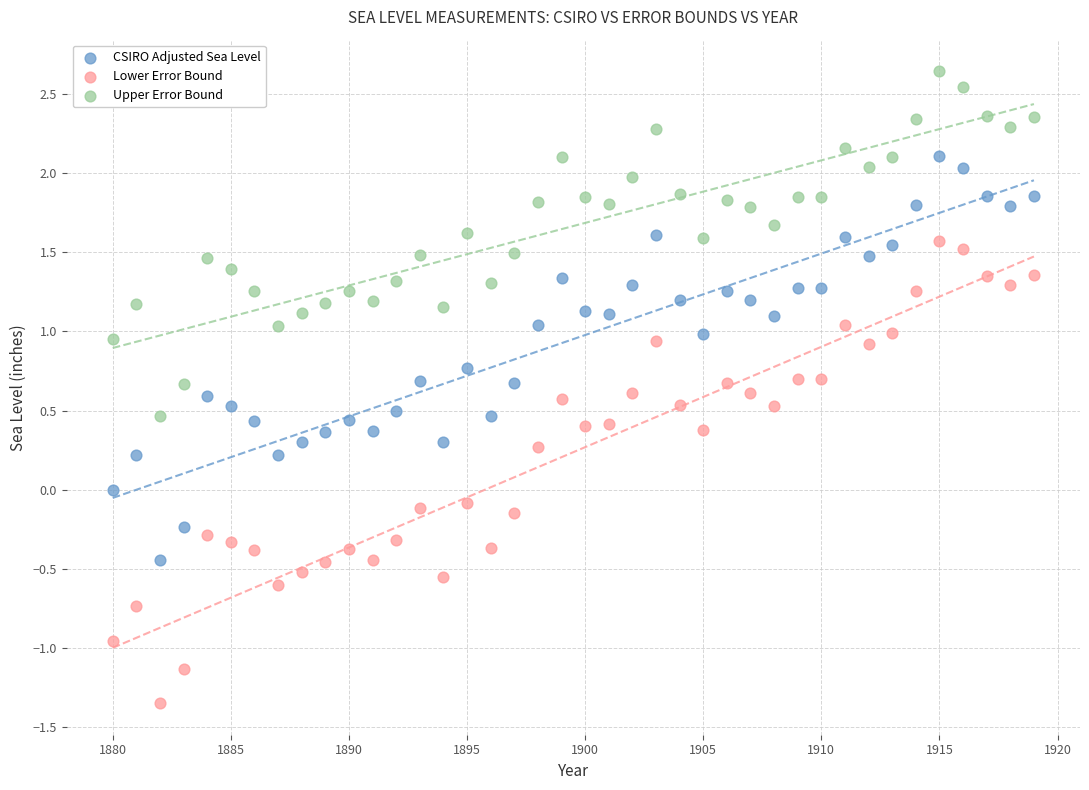

What are all the series names shown in the legend?

CSIRO Adjusted Sea Level, Lower Error Bound, Upper Error Bound